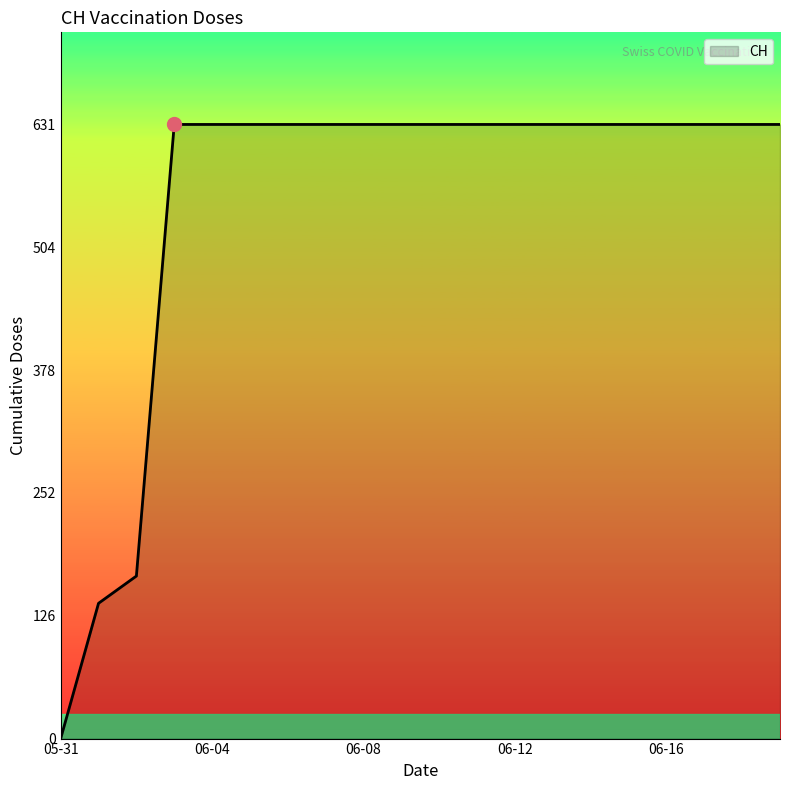

What is the maximum value shown in the chart?

631